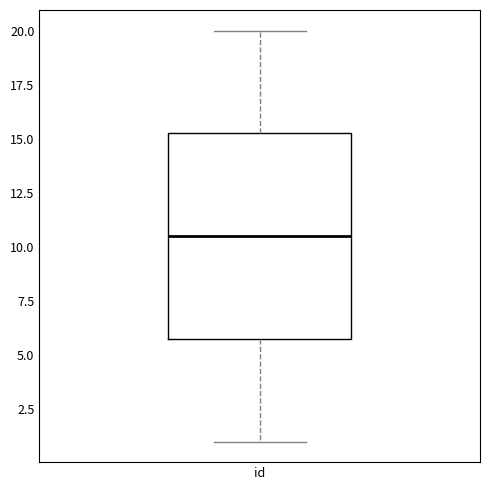

Where is the upper edge of the box for id on the y-axis? The values are not printed on the chart, so give them approximately, as read against the axis.

15.5